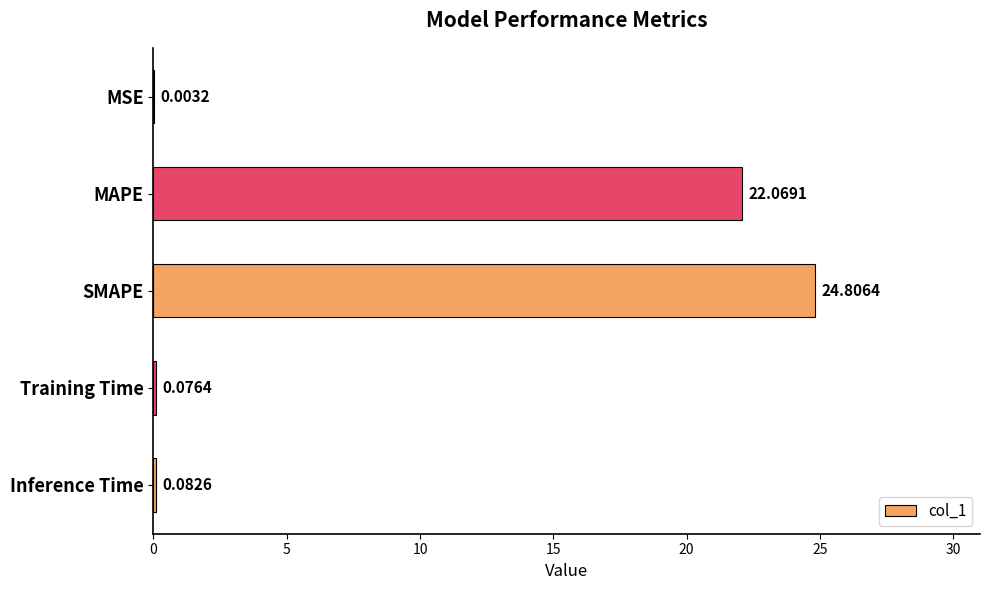

Between MSE and MAPE, which is larger?

MAPE